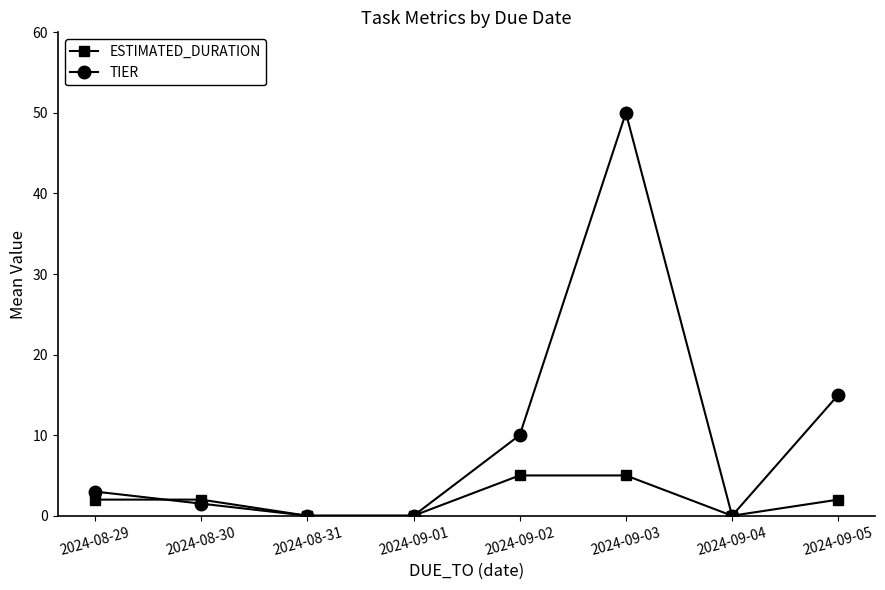

Which series has the largest total across all categories?

TIER